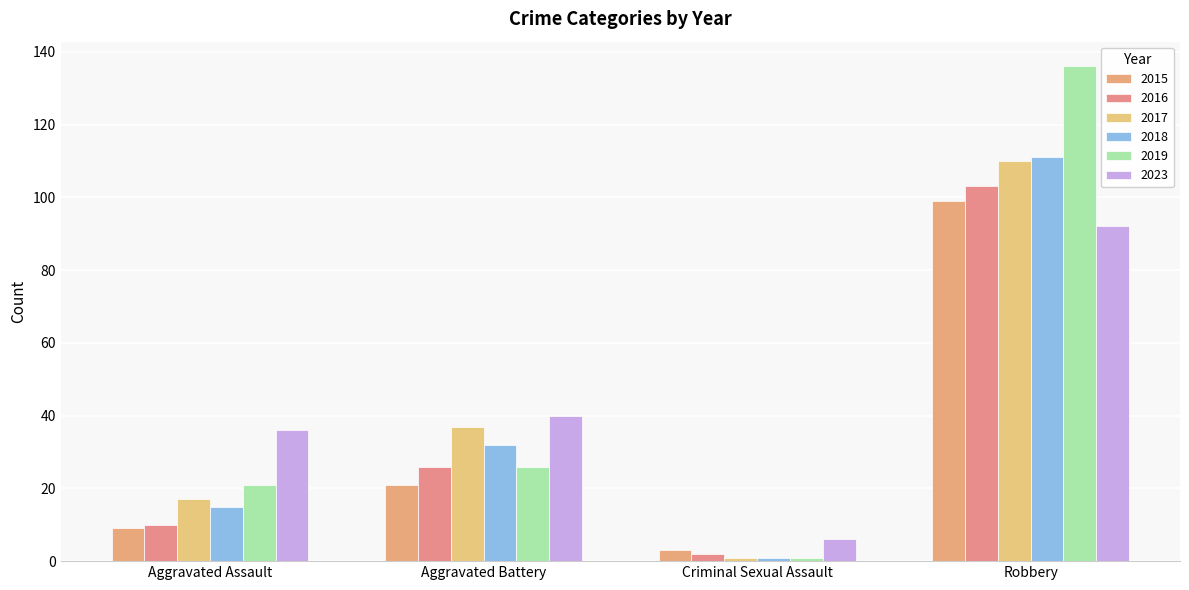

What is the sum of the 2019 values at Aggravated Battery and Criminal Sexual Assault?

27